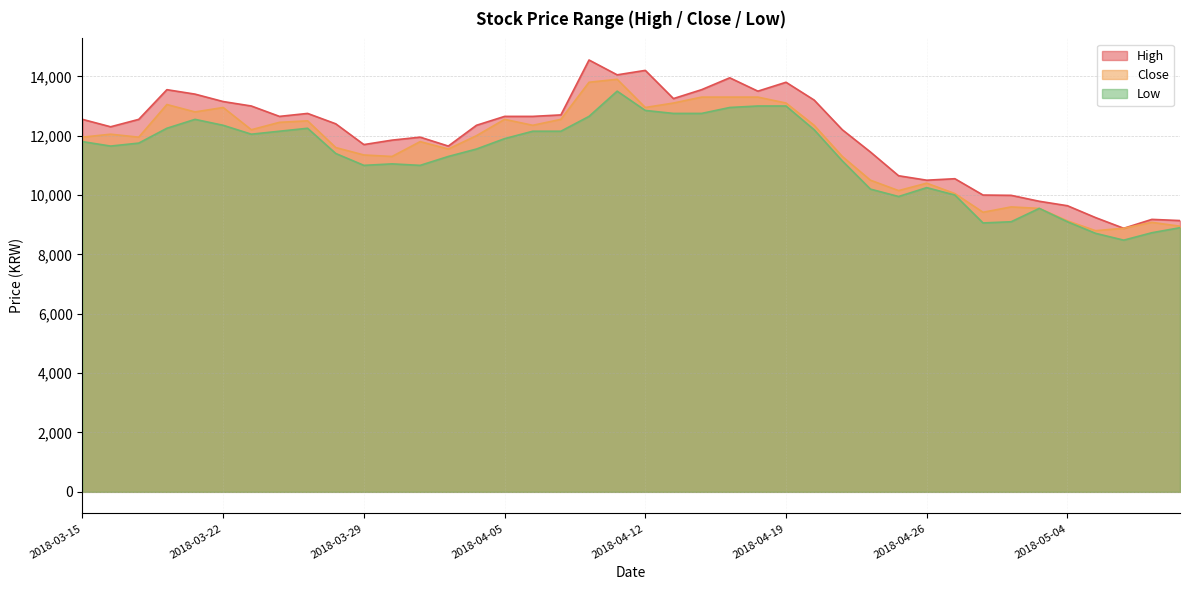

True or false: Close and High intersect in this chart.

False